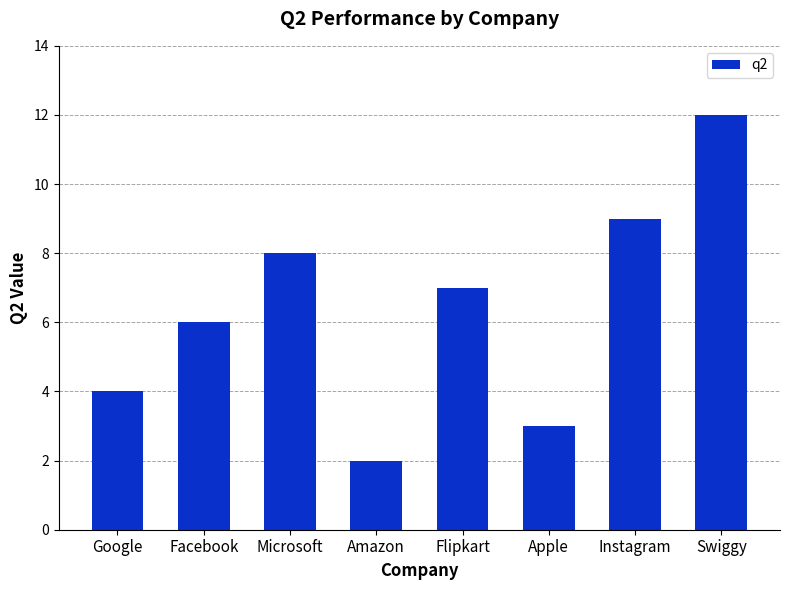

List the labels in order of value, largest first.

Swiggy, Instagram, Microsoft, Flipkart, Facebook, Google, Apple, Amazon